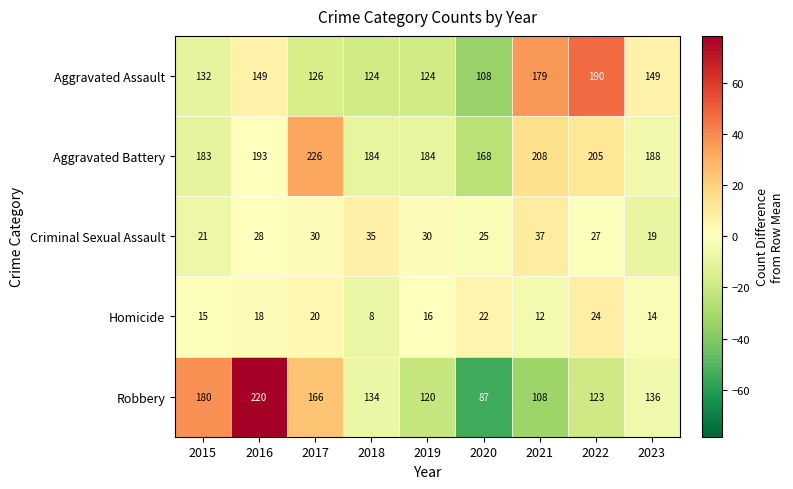

The Aggravated Battery series shows 49 at 2021. True or false?

False